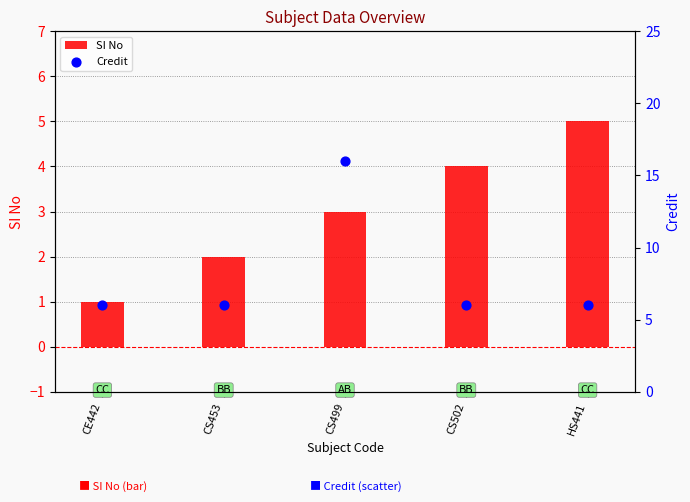

Which series has the largest Y range (max minus min)?

Credit